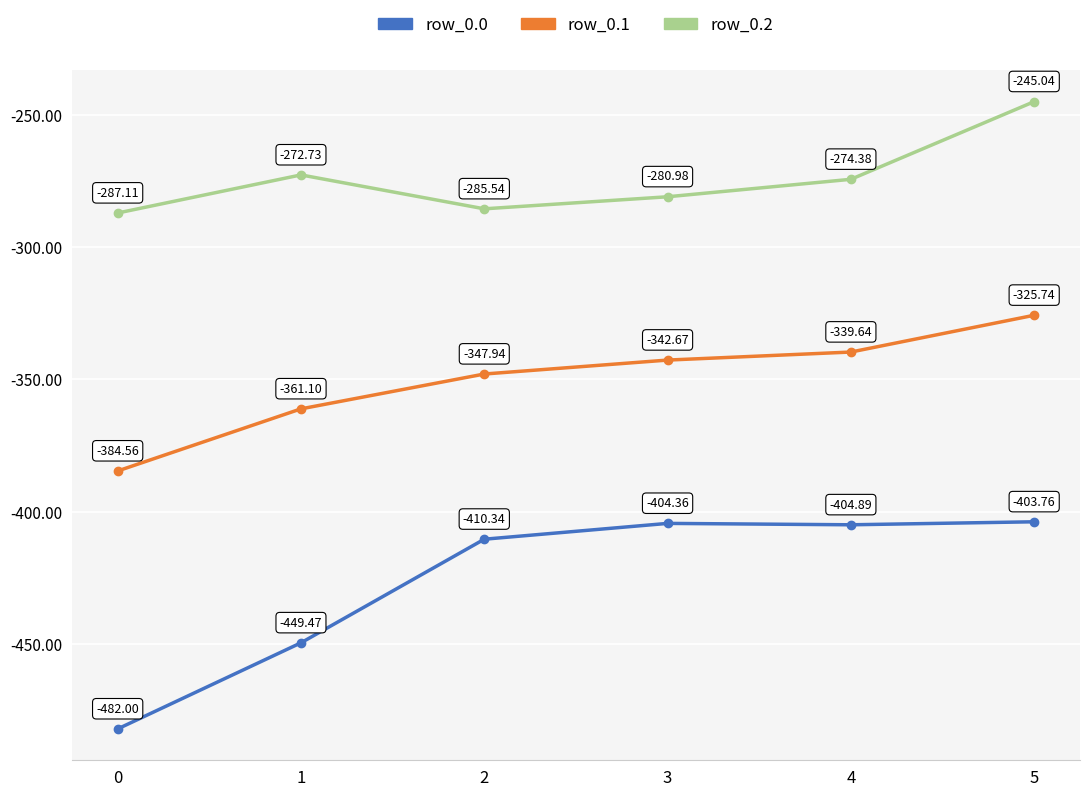

What is the difference between the row_0.0 values at 4 and 2?

5.4